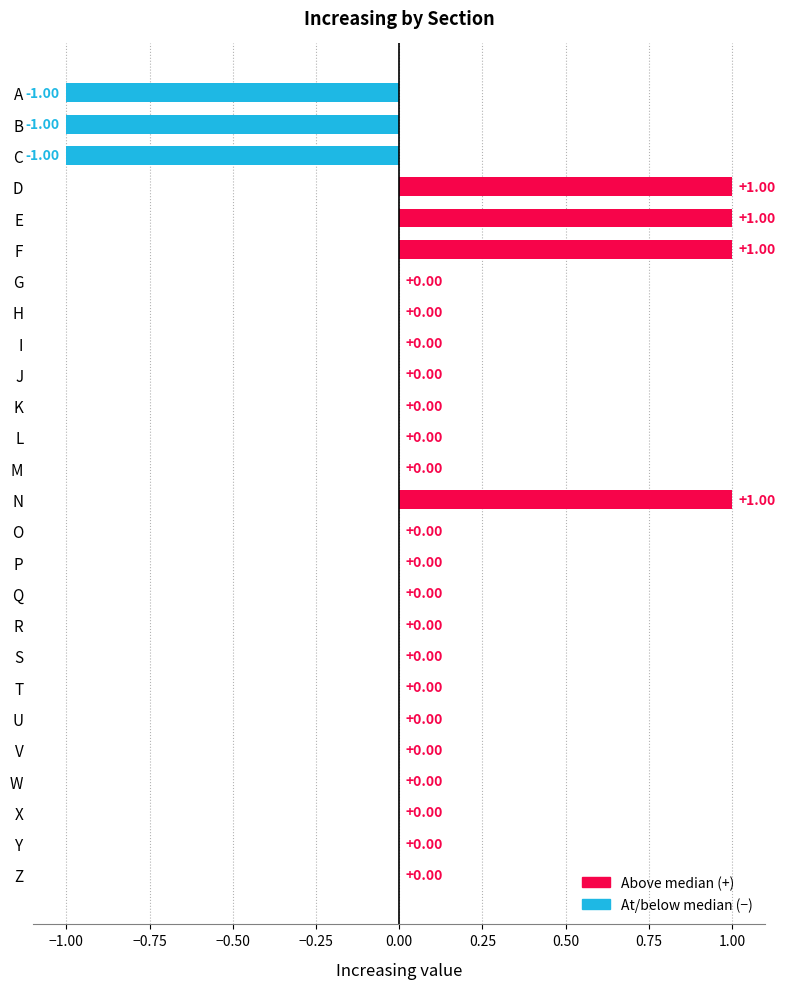

Are the bars horizontal?

Yes